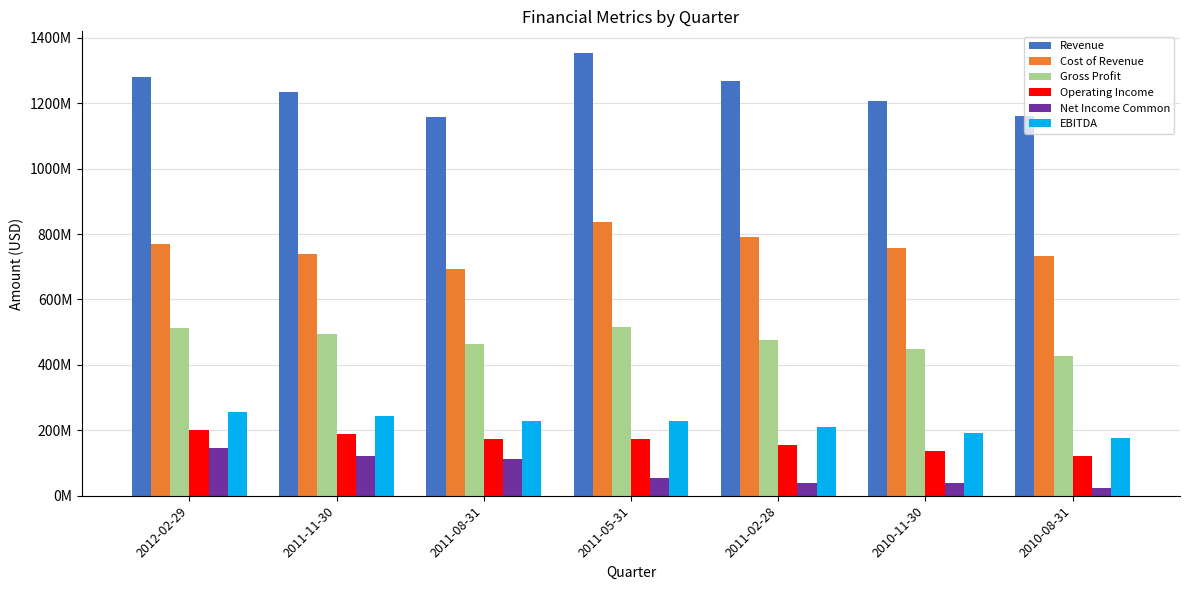

Which series changed the most between 2011-11-30 and 2010-08-31?

Net Income Common